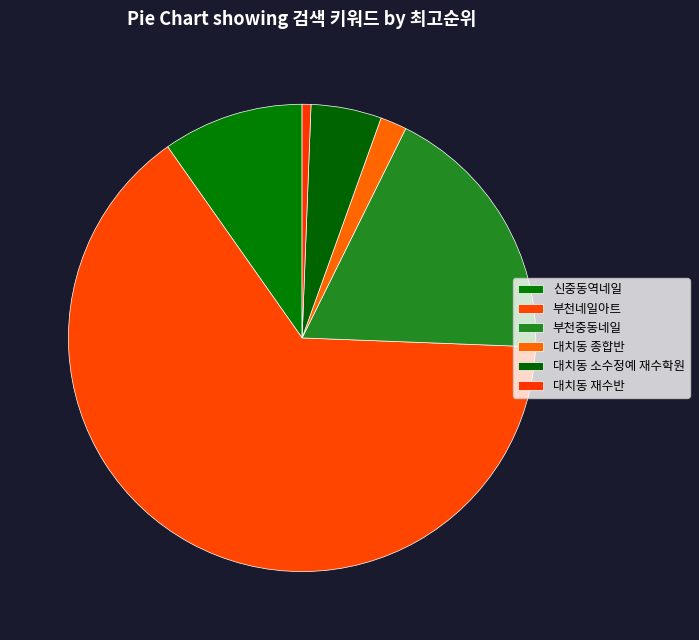

Rank the categories by value from highest to lowest.

부천네일아트, 부천중동네일, 신중동역네일, 대치동 소수정예 재수학원, 대치동 종합반, 대치동 재수반